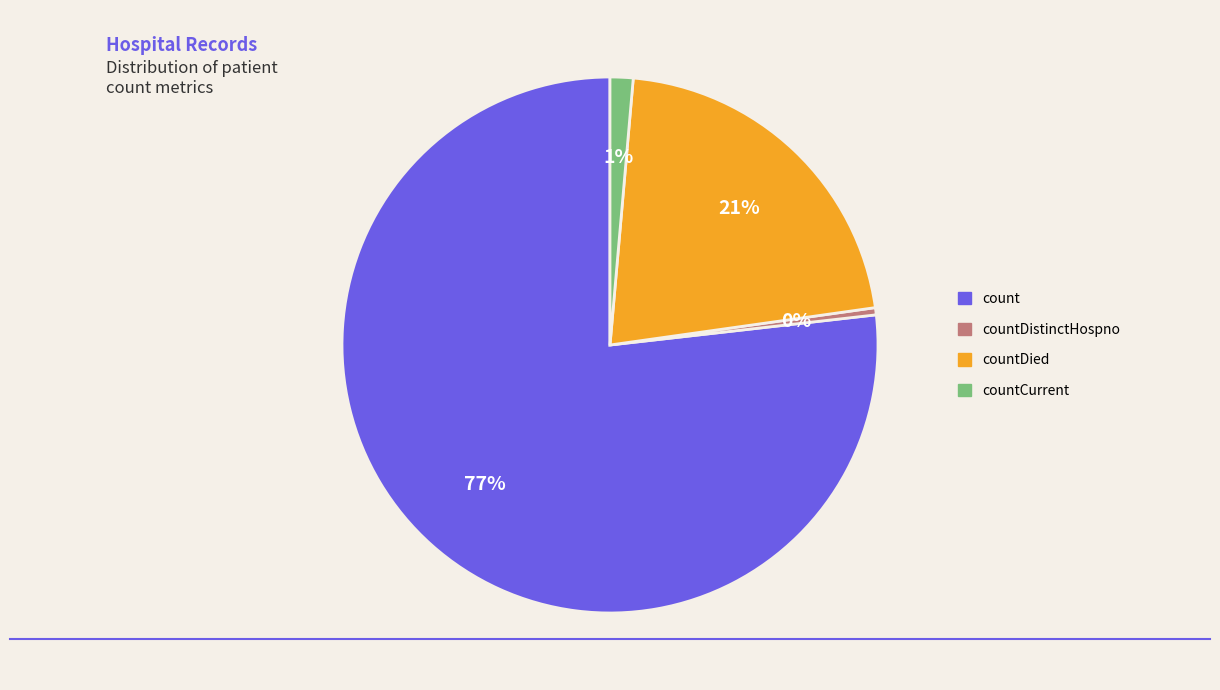

To the nearest percent, what is the average slice percentage?

25%